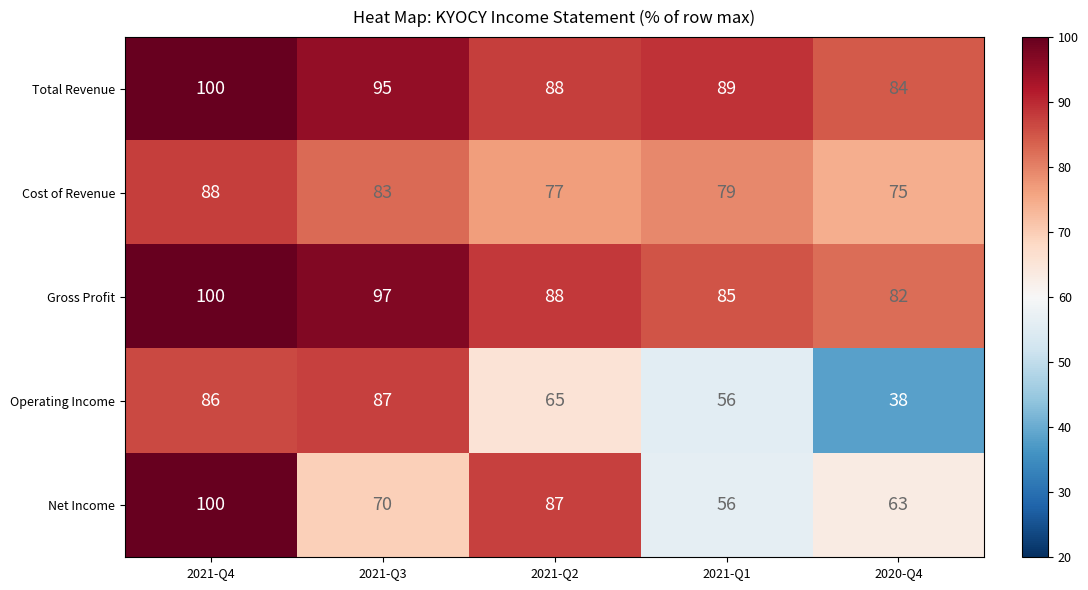

At which category is the sum across all series the highest?

2021-Q4